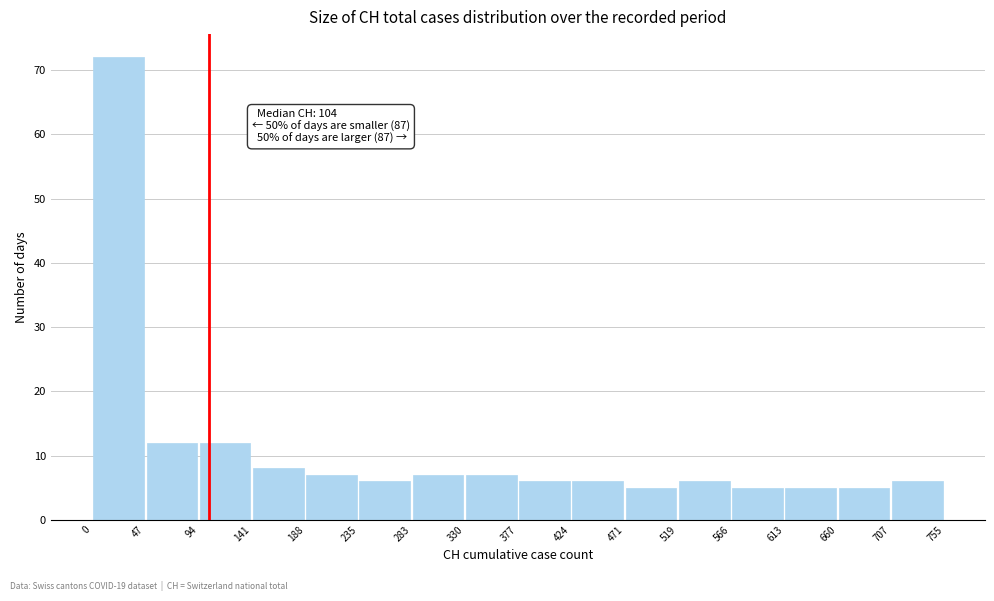

Which range on the x-axis has the tallest bar?

0 to 47